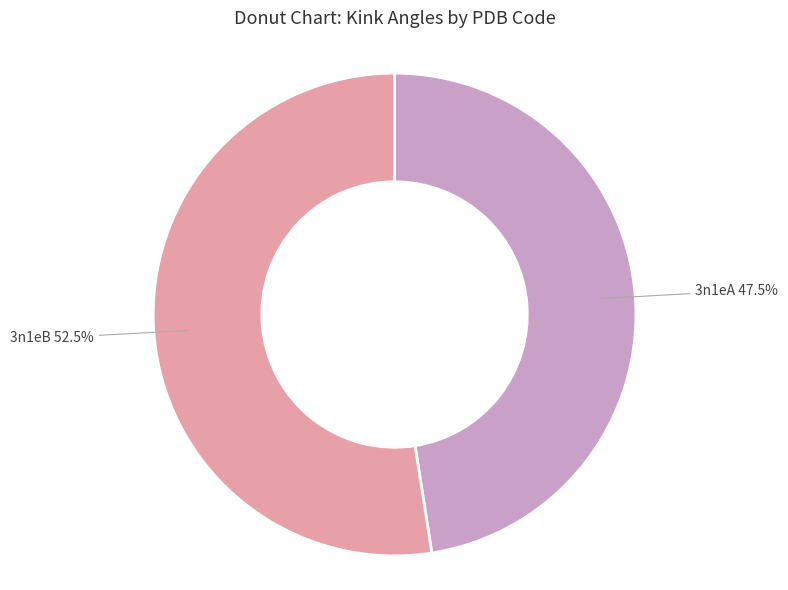

To the nearest percent, what is the difference between the 3n1eA and 3n1eB slice percentages?

5%